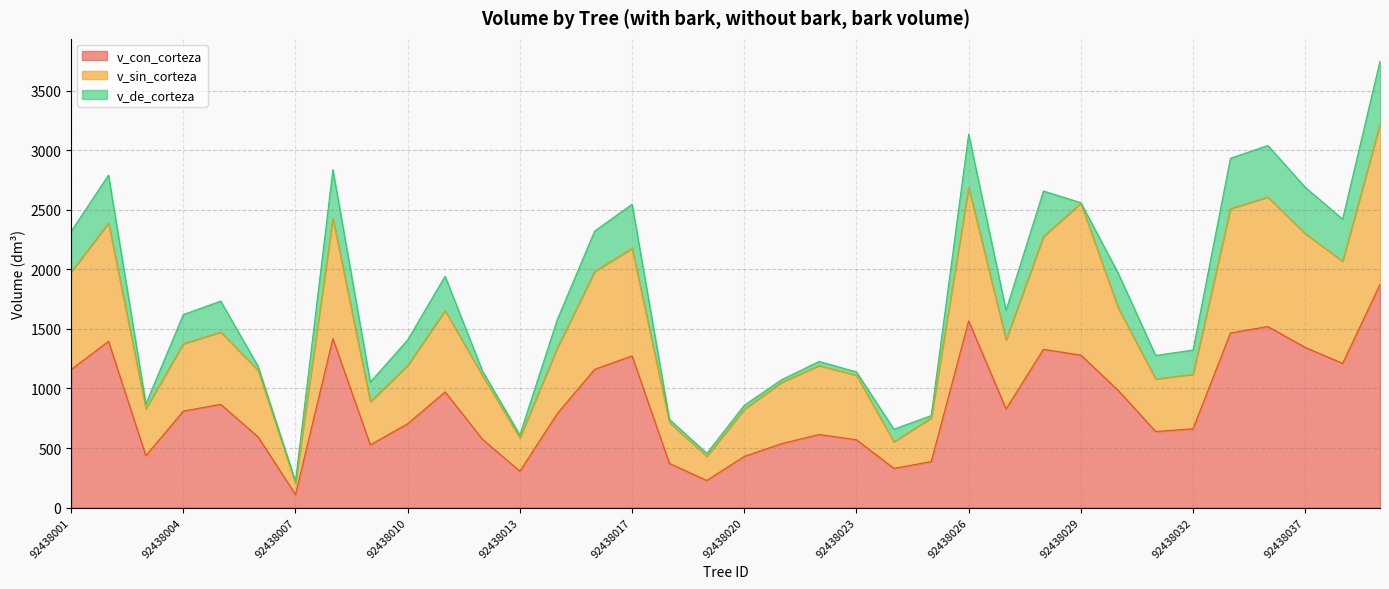

True or false: v_sin_corteza and v_con_corteza cross at least once.

False